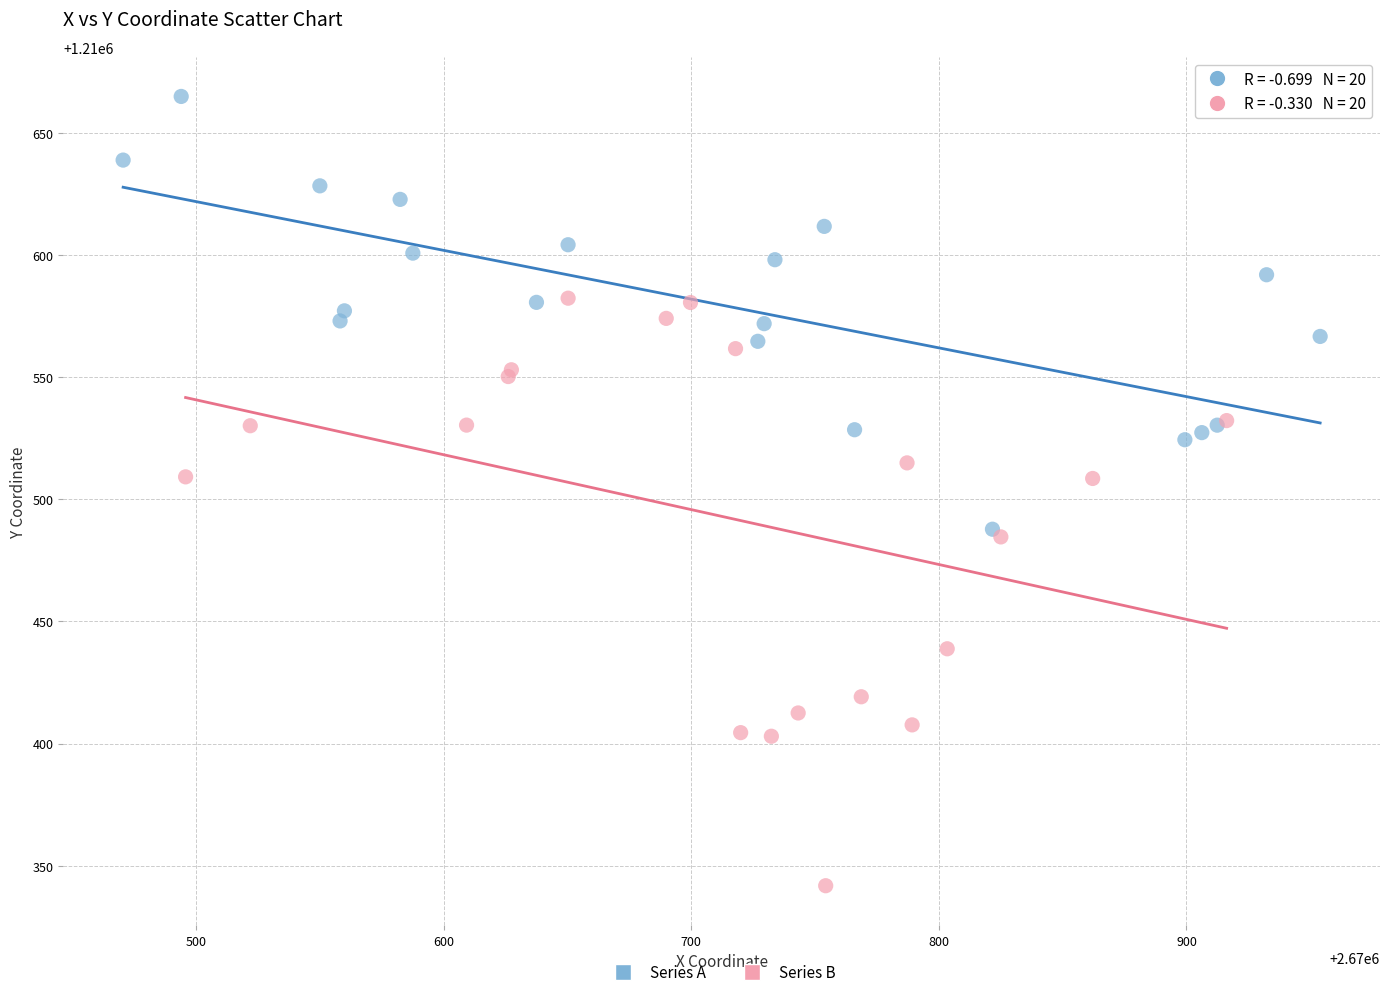

What are all the series names shown in the legend?

Series A, Series B